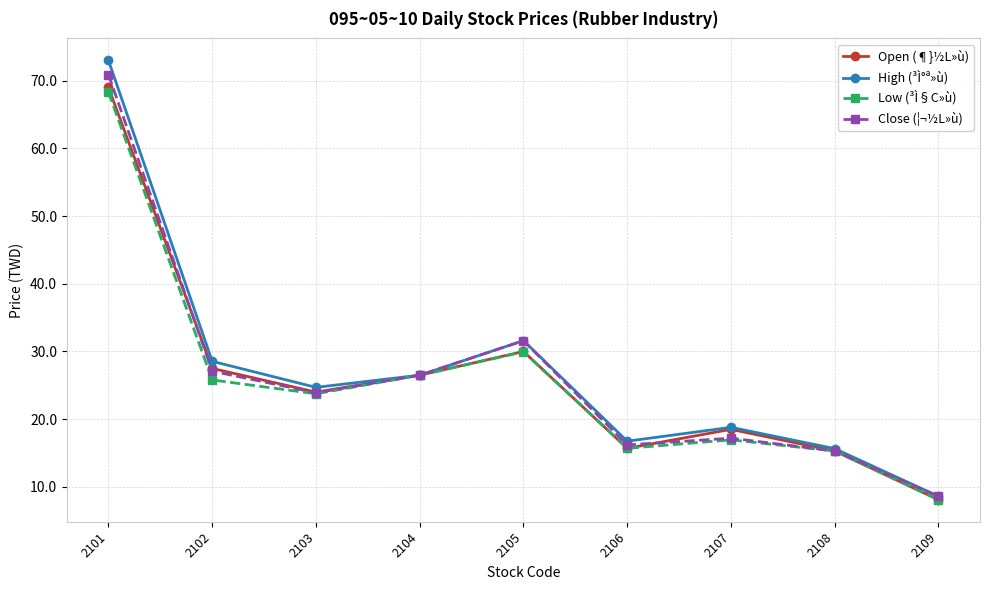

Is it true that High (³Ì°ª»ù) equals 42.5 at 2103?

False